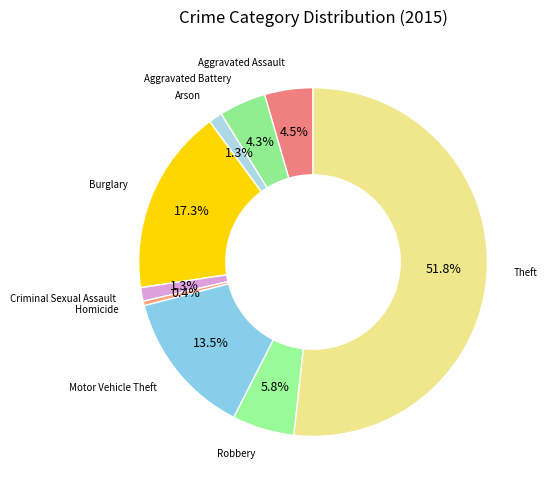

Count the number of slices in the pie.

9